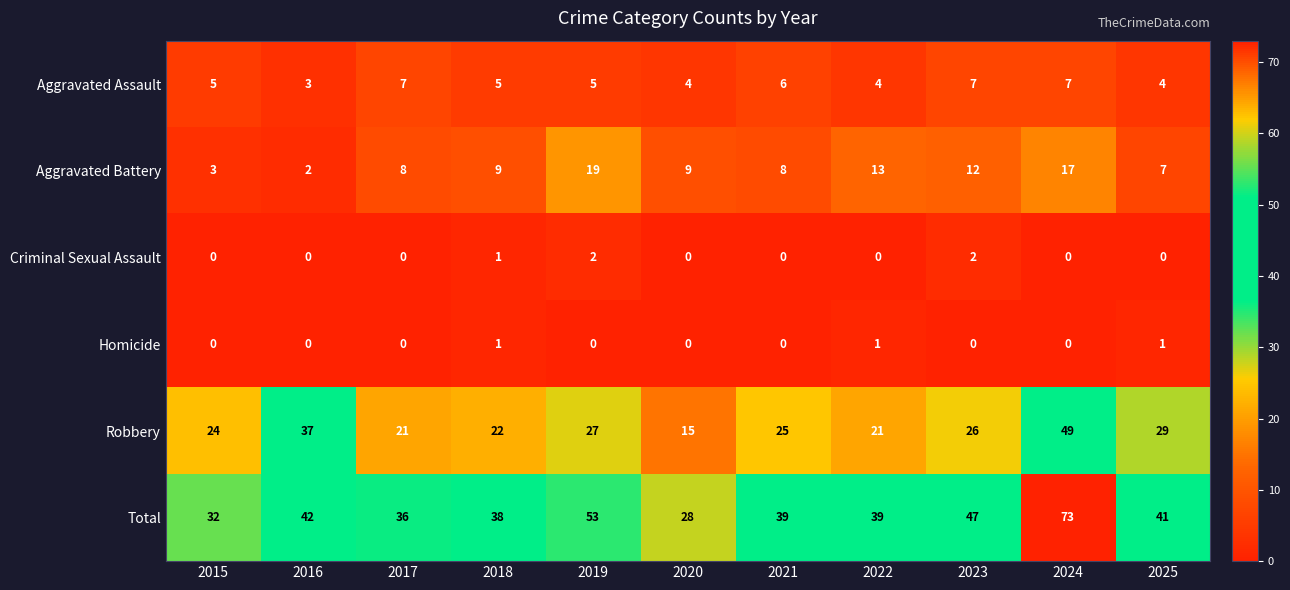

Is it true that Aggravated Battery equals 25 at 2024?

False